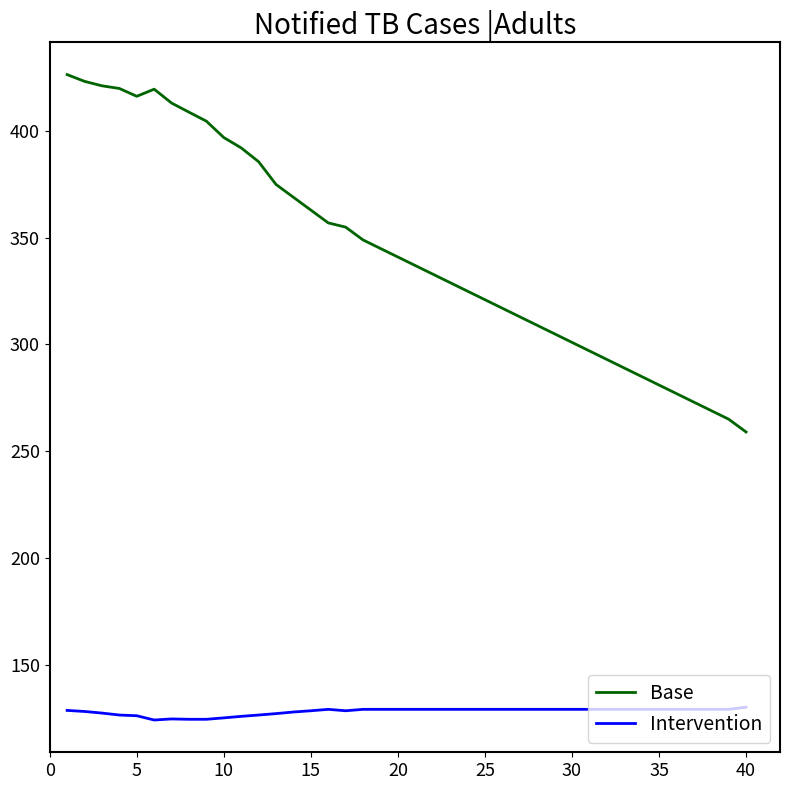

What is the difference between the second highest and second lowest values in the Base series?

158.3